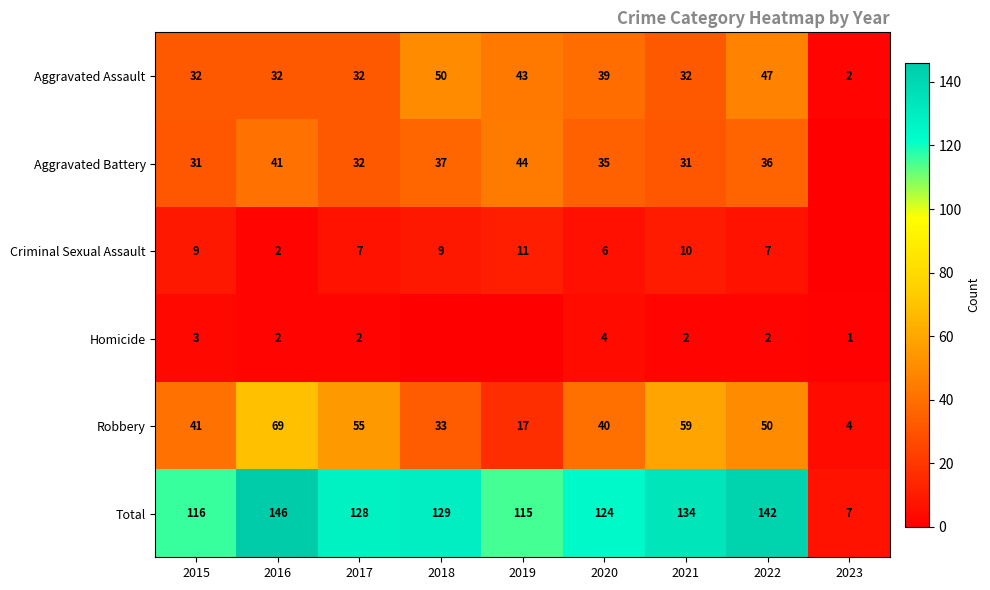

What is the spread (max minus min) of values at 2017?

126